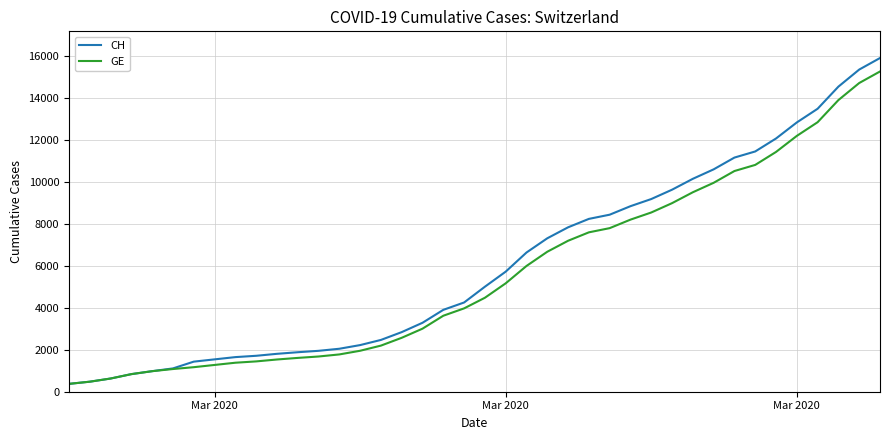

What is the minimum value shown in the chart?

375